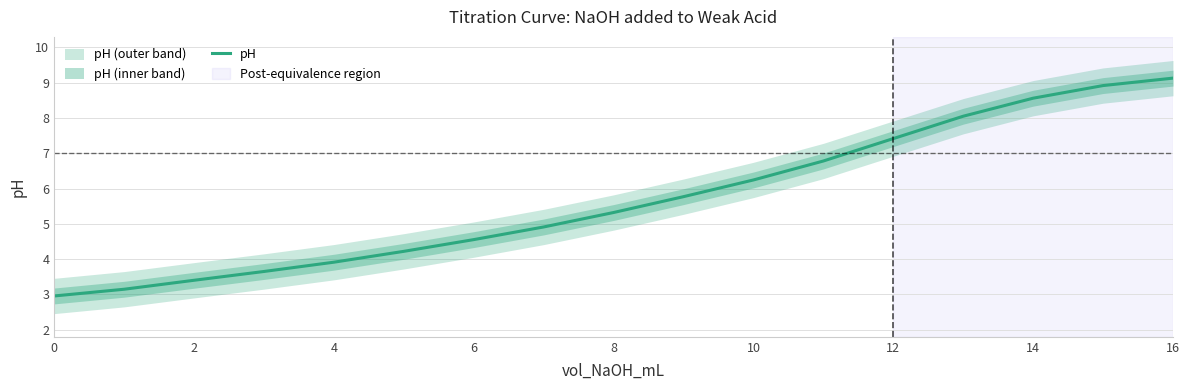

True or false: pH has a value of 8.1 at 8.

False